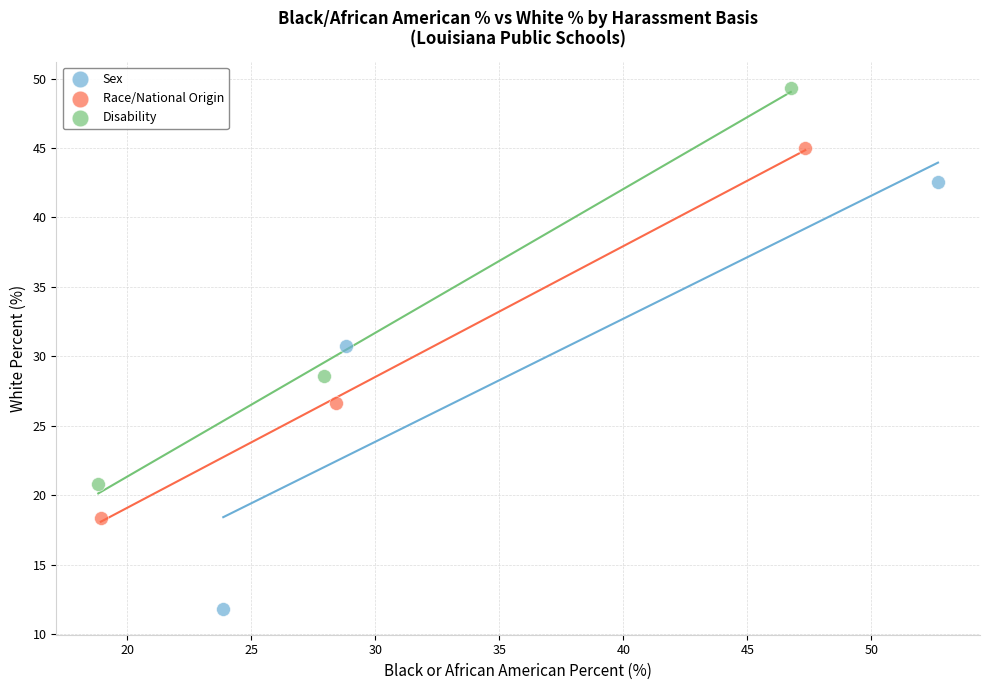

Which series has the largest Y range (max minus min)?

Sex